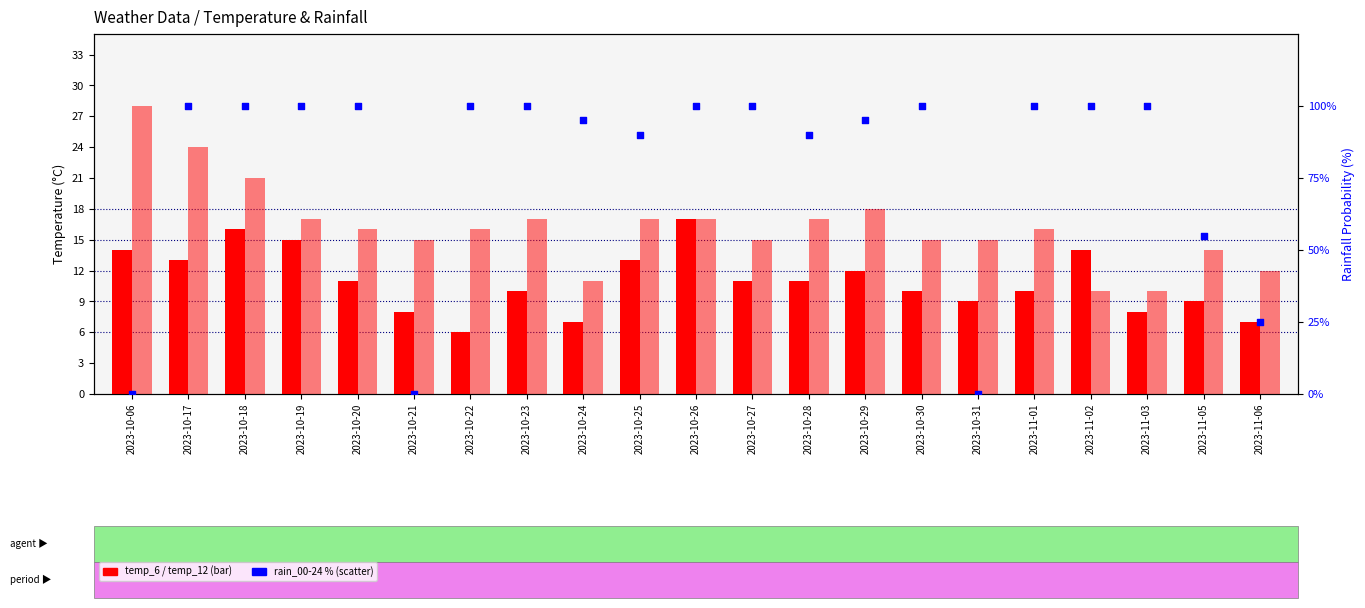

What is the total value across all series at 2023-10-24?

113